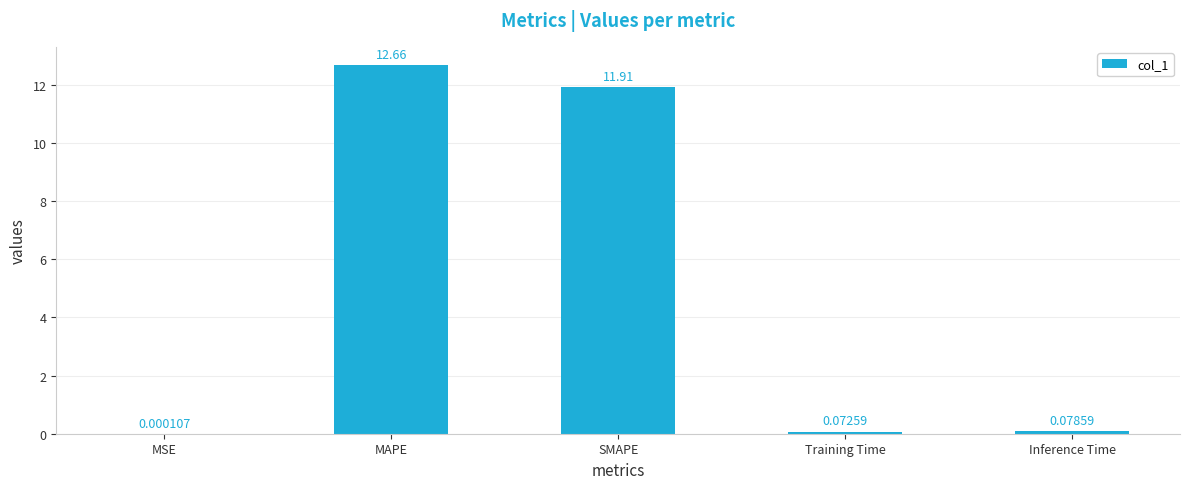

What is the sum of all values?

24.7